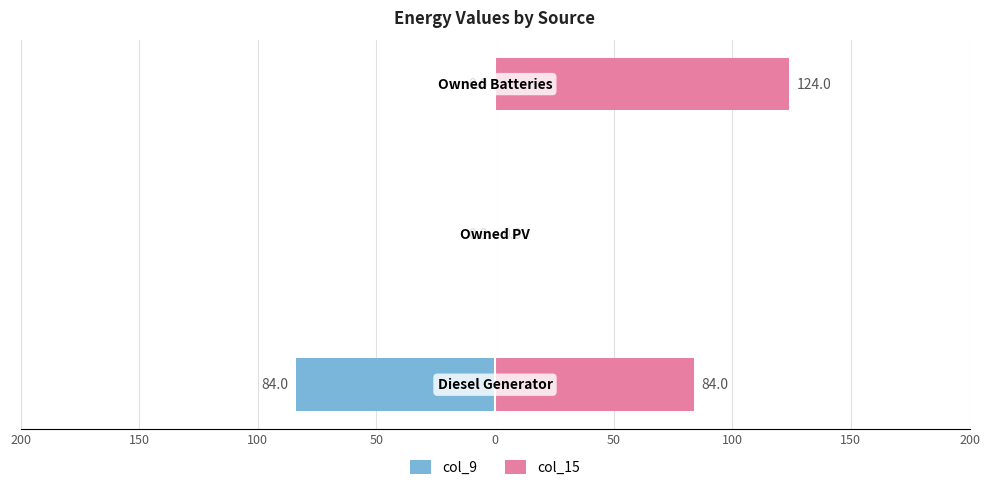

Are the bars grouped side by side (vs. stacked)?

Yes